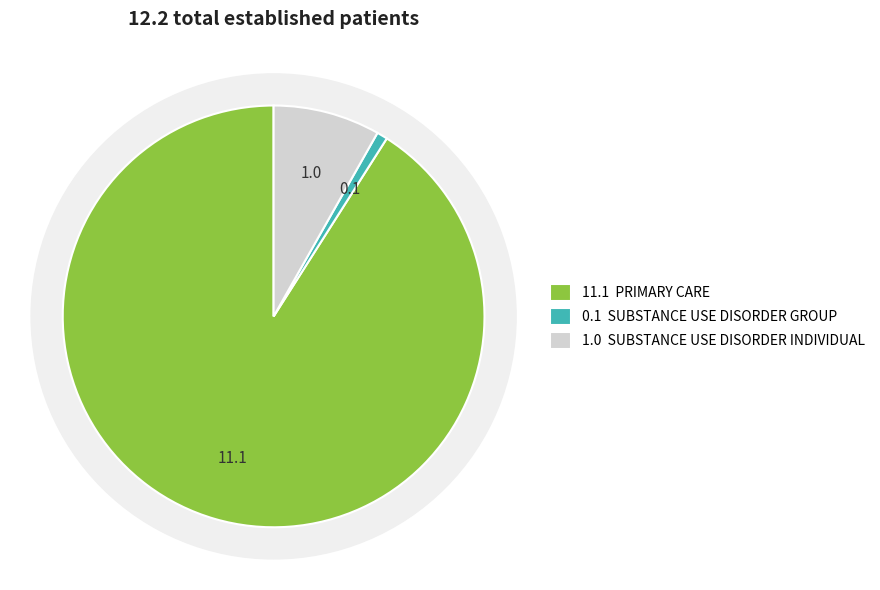

Count the number of slices in the pie.

3